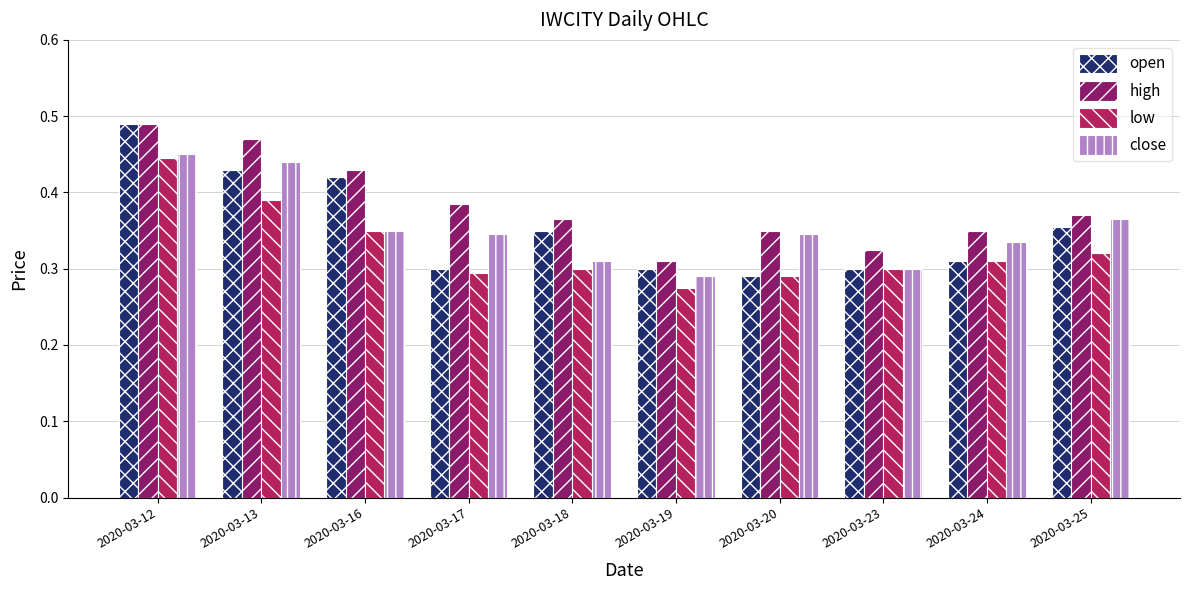

The low series shows 0.5 at 2020-03-19. True or false?

False